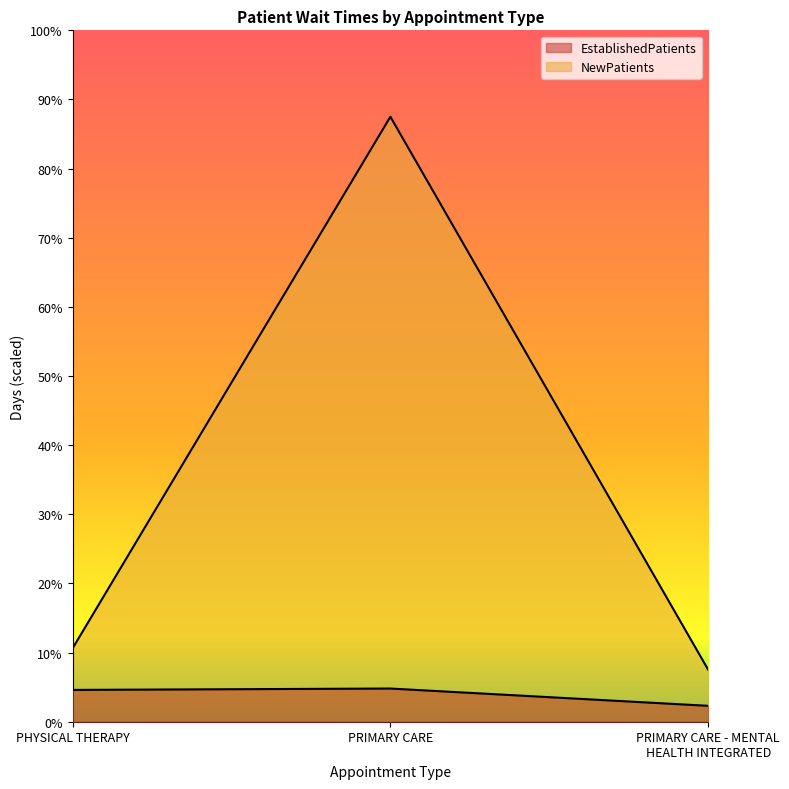

What are all the series names shown in the legend?

EstablishedPatients, NewPatients